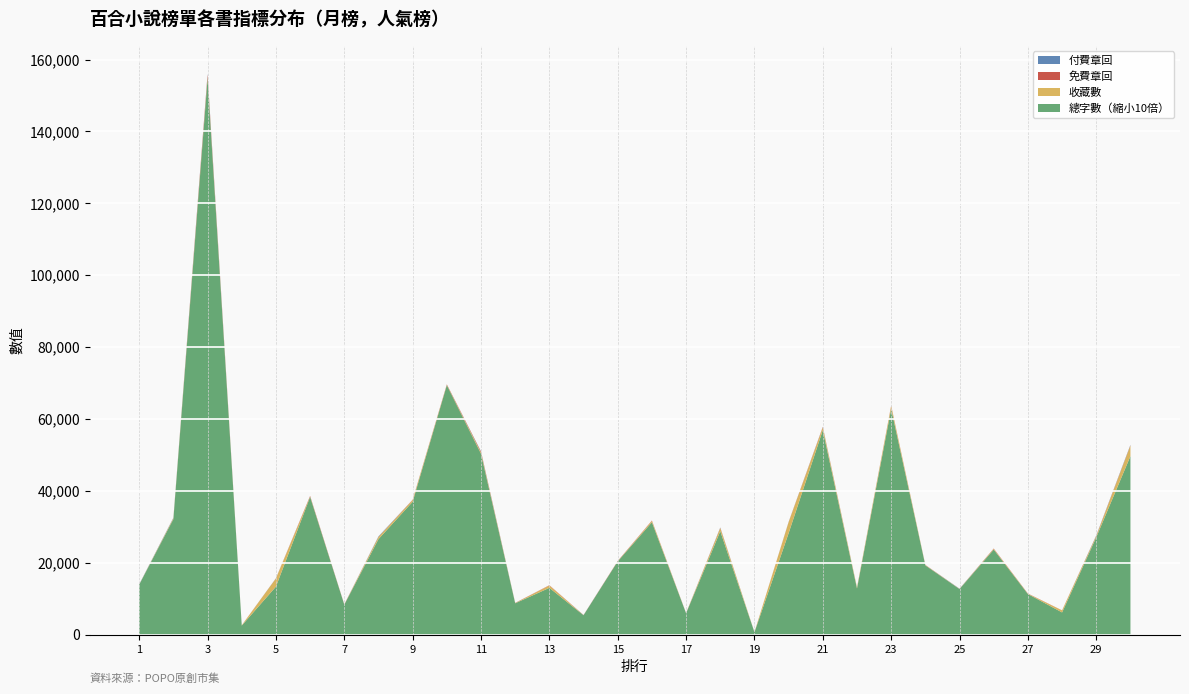

Reading right to left, extract all data points from this chart.

總字數: 497066	271390	62401	113573	237393	127419	193275	628707	128966	569237	282914	7431	288187	60006	313279	204394	54553	130766	87859	503654	694297	370191	266364	83876	383634	134149	25902	1547750	322025	139676
收藏數: 2948	338	562	91	182	50	73	788	262	756	3052	35	892	18	371	38	20	664	62	387	100	482	620	21	111	2266	83	421	250	42
免費章回: 88	75	26	53	94	13	52	120	26	125	50	3	76	40	97	74	37	70	34	193	133	79	11	64	164	34	12	615	21	11
付費章回: 105	92	0	0	0	49	0	1	25	48	45	0	77	1	0	0	24	0	15	86	0	1	131	0	0	35	0	198	104	54